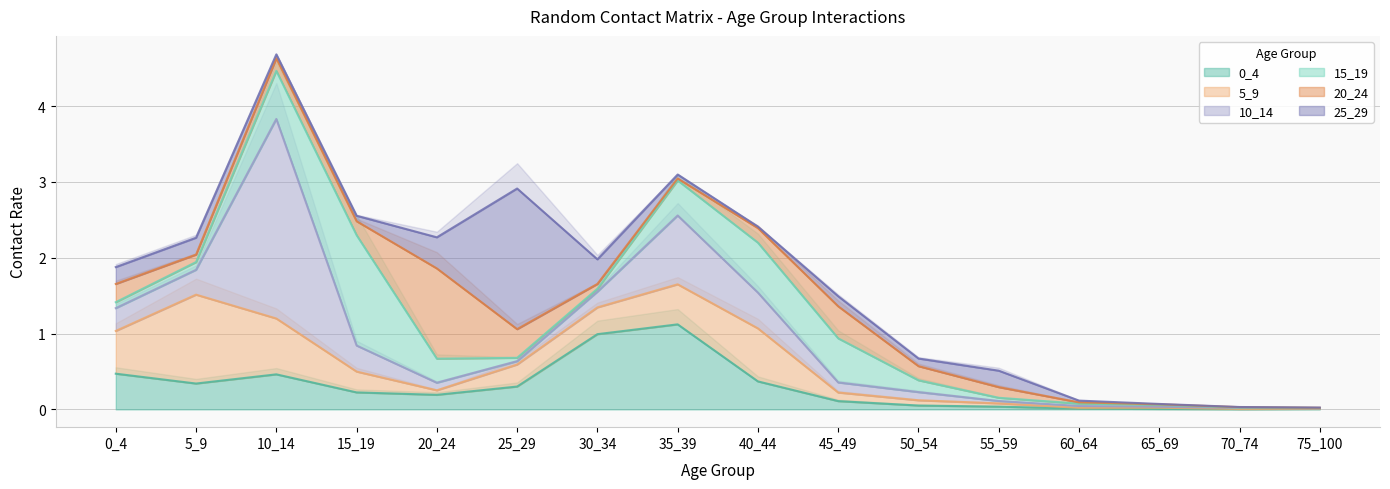

What are all the series names shown in the legend?

0_4, 5_9, 10_14, 15_19, 20_24, 25_29